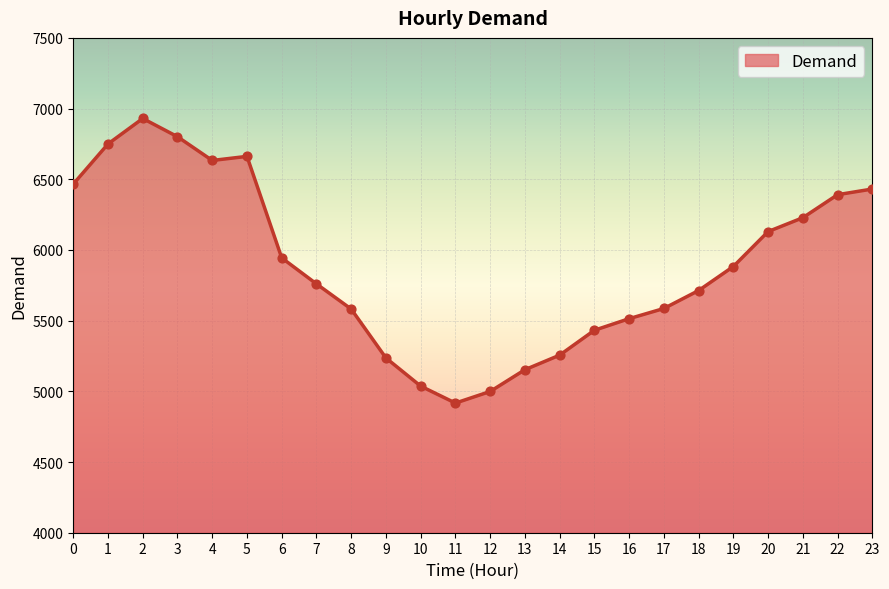

What is the ratio of the value at 20 to the value at 9?

1.2